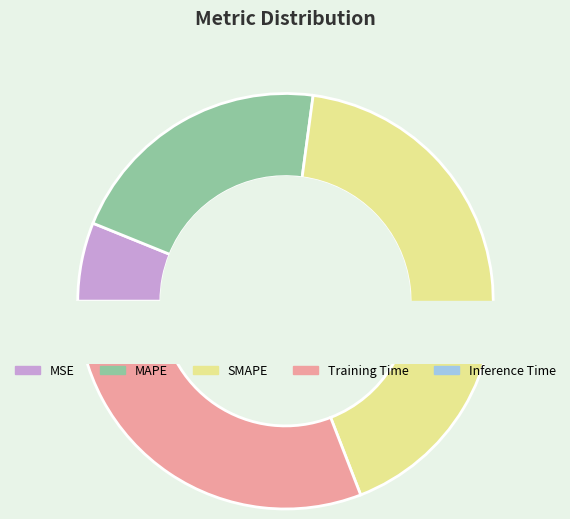

Between MSE and Training Time, which is larger?

Training Time